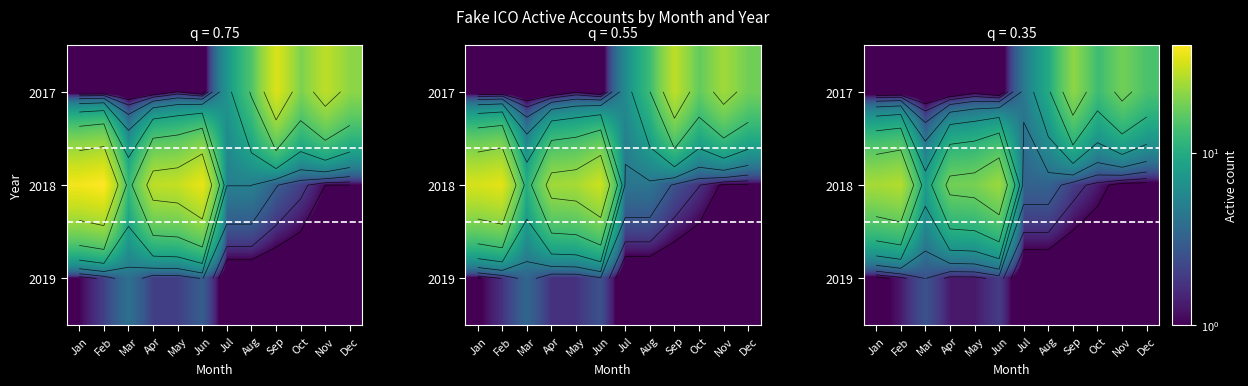

How many data points does each series have?

12